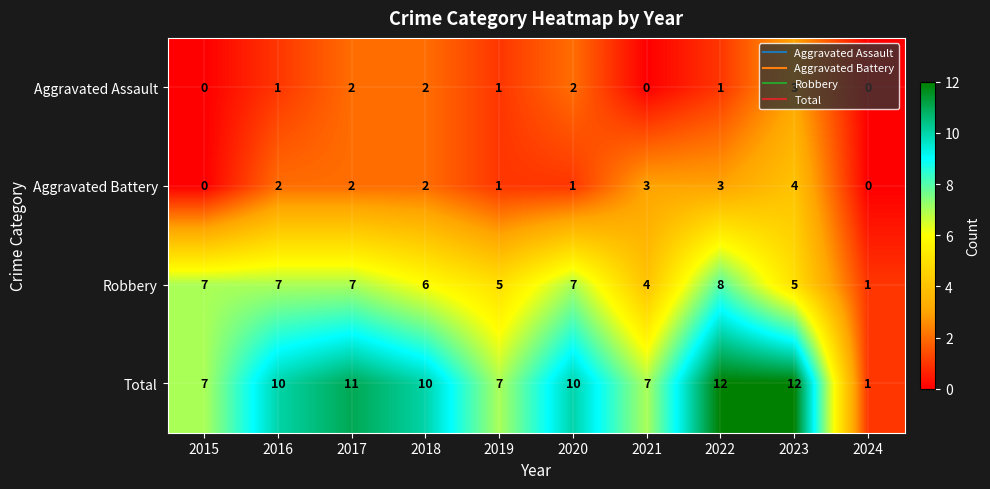

Read the Robbery value at 2019.

5